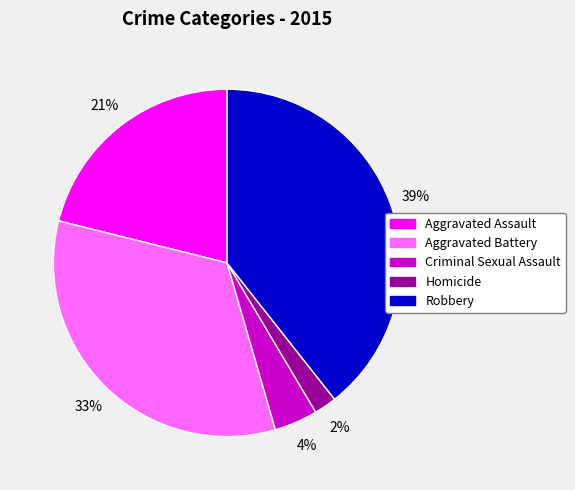

Rank the categories by value from highest to lowest.

Robbery, Aggravated Battery, Aggravated Assault, Criminal Sexual Assault, Homicide